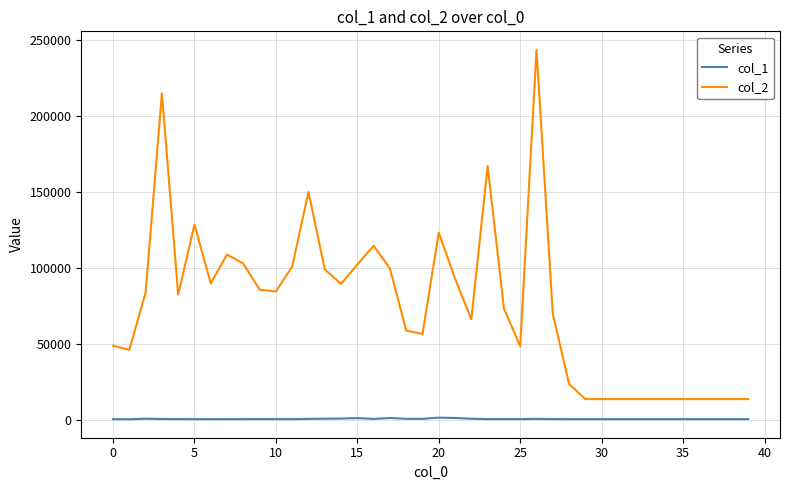

Which series has the largest range (max minus min)?

col_2